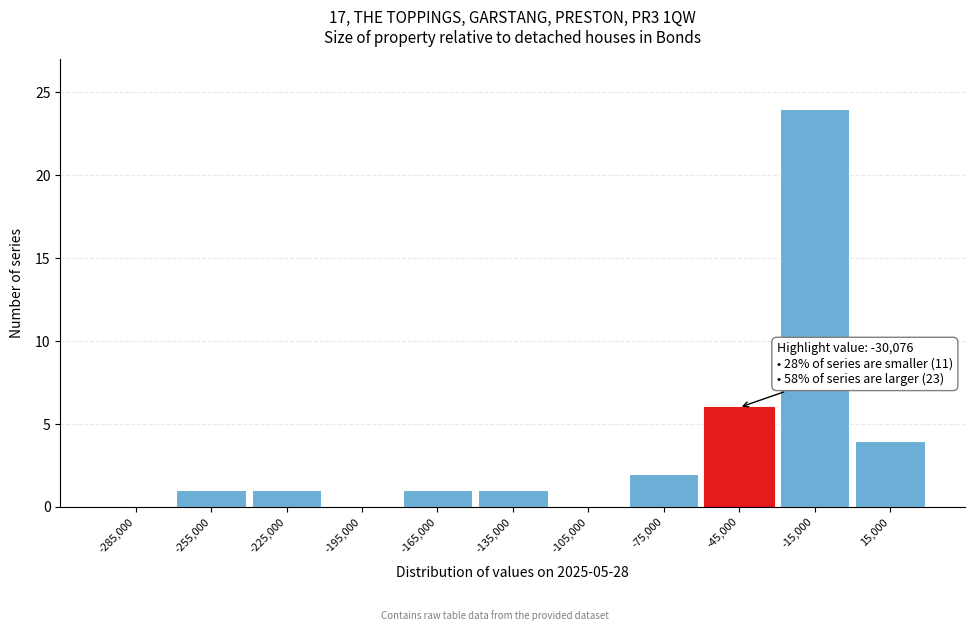

Over which range of the x-axis is the bar tallest?

-30000 to 0